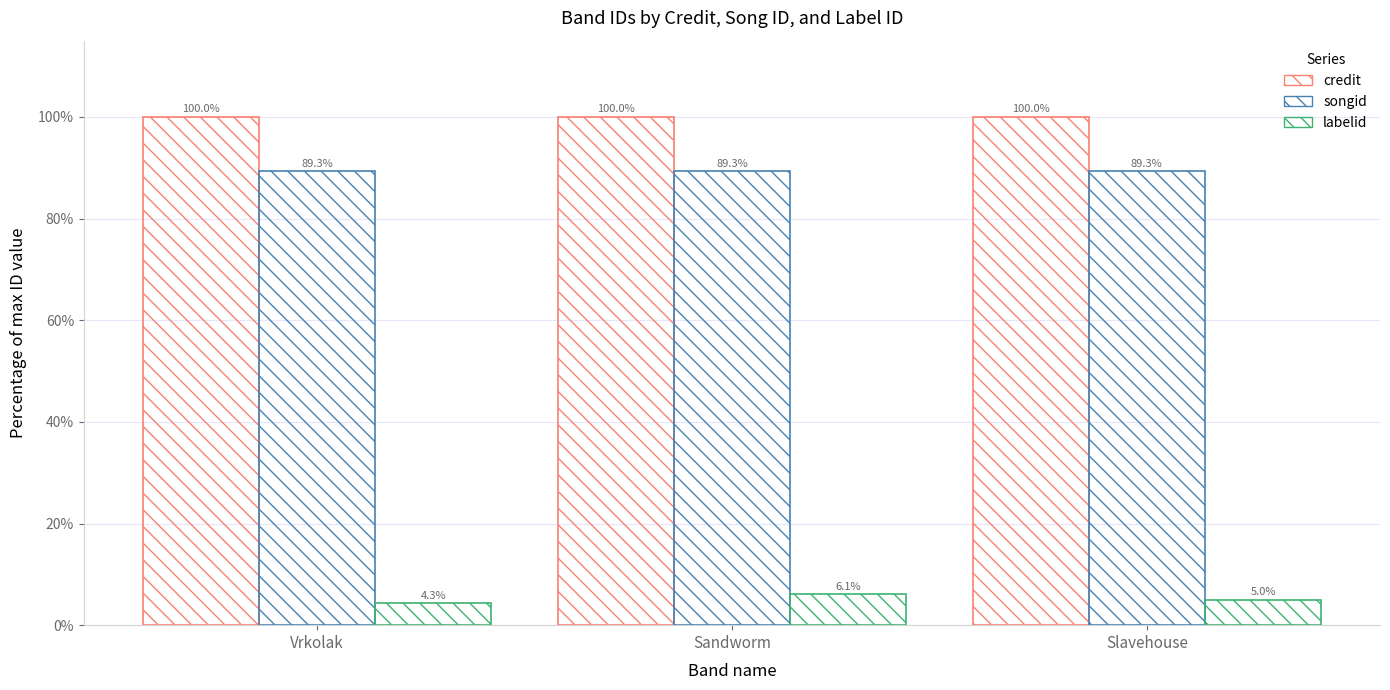

What is the sum of the labelid values at Sandworm and Vrkolak?

10.4